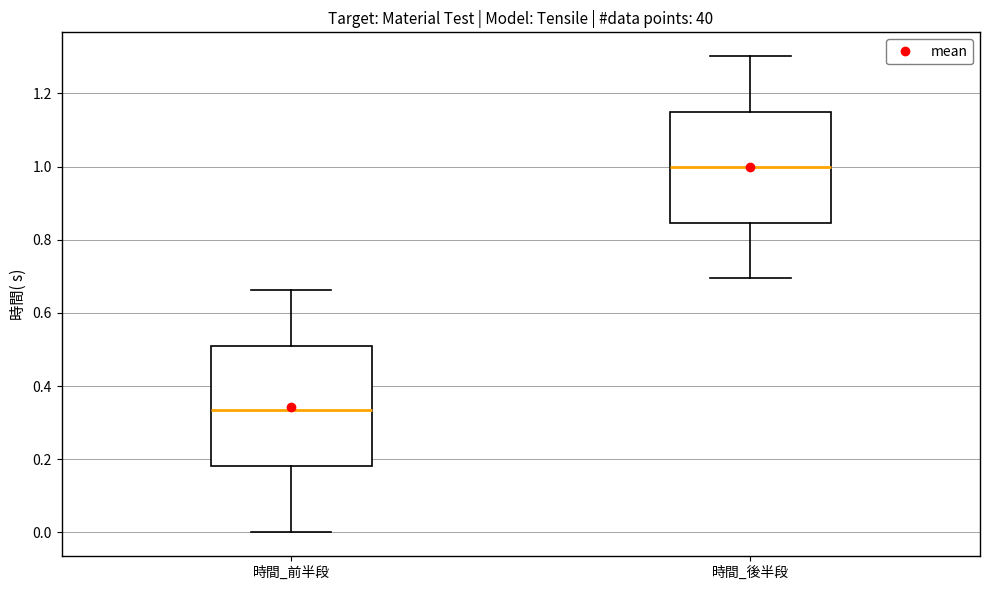

Which box is the tallest, from its lower edge to its upper edge?

時間_前半段